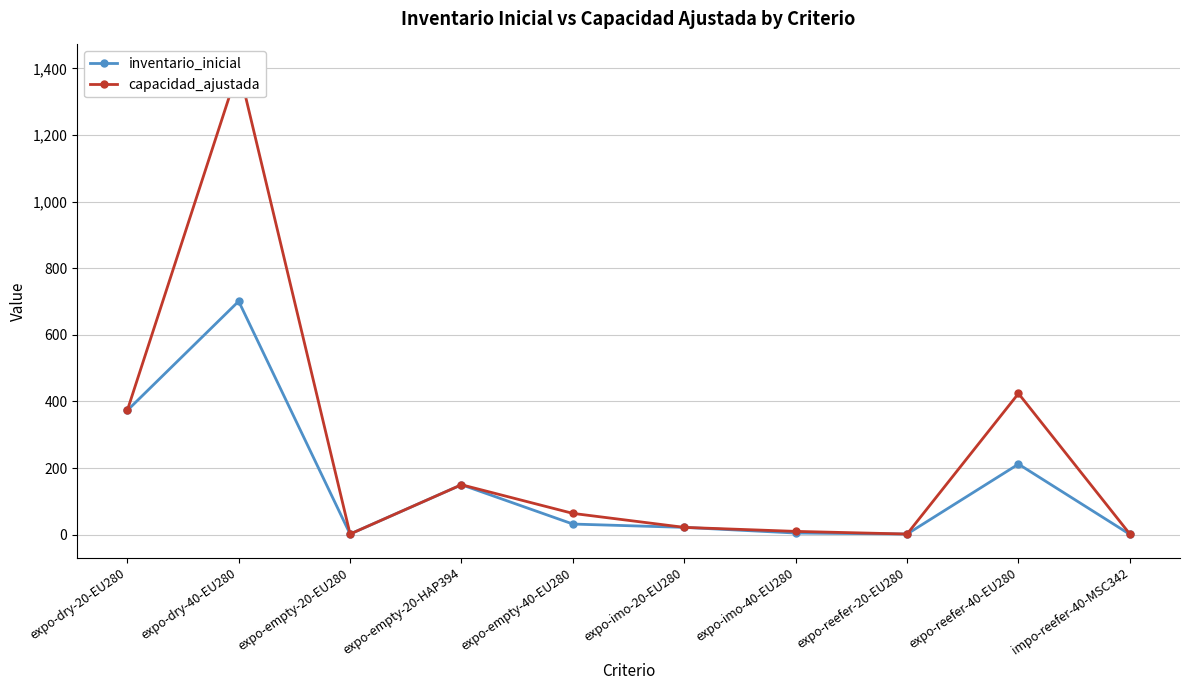

What is the difference between the maximum and minimum values in the inventario_inicial series?

700